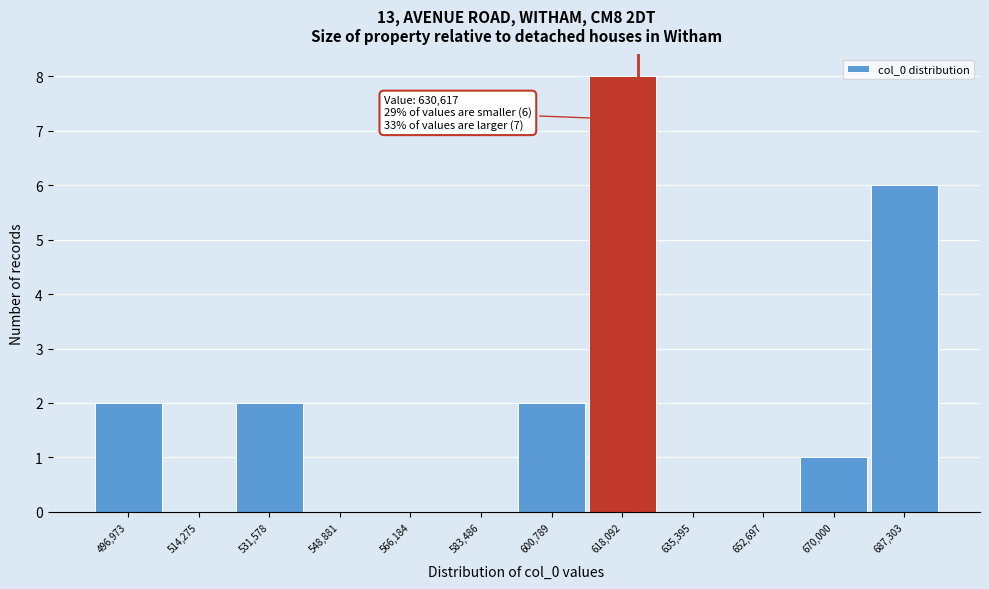

Reading right to left, list all the values displayed in this chart.

687,303=6	670,000=1	652,697=0	635,395=0	618,092=8	600,789=2	583,486=0	566,184=0	548,881=0	531,578=2	514,275=0	496,973=2